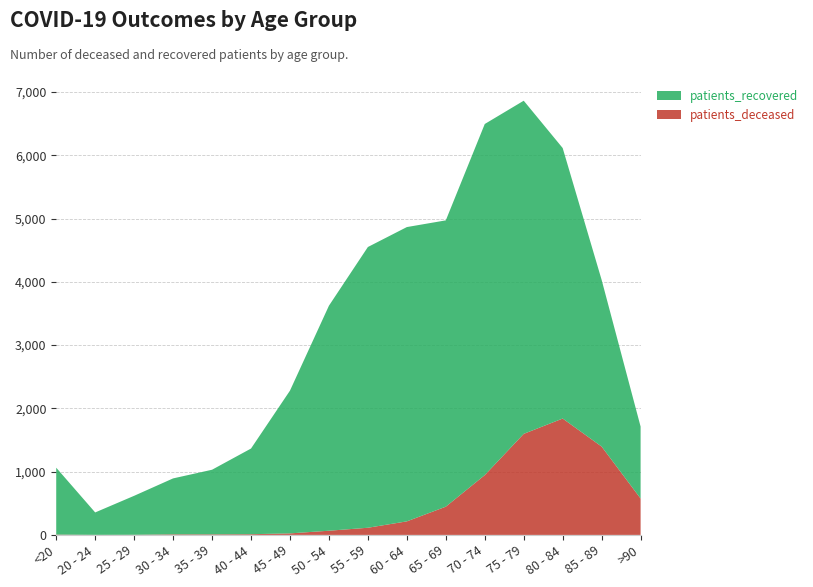

Reading left to right, what are all the values shown in this chart?

patients_deceased: 5	1	2	9	9	11	24	66	113	214	446	945	1597	1839	1396	575
patients_recovered: 1057	354	616	884	1021	1354	2256	3556	4437	4651	4525	5549	5265	4275	2634	1137